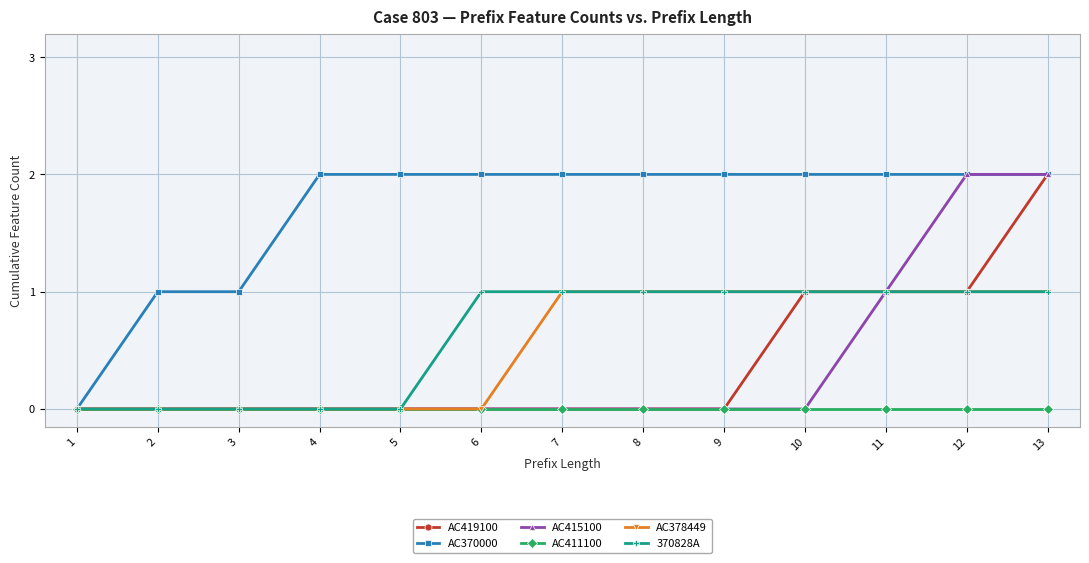

What is the average value of the 370828A series?

1